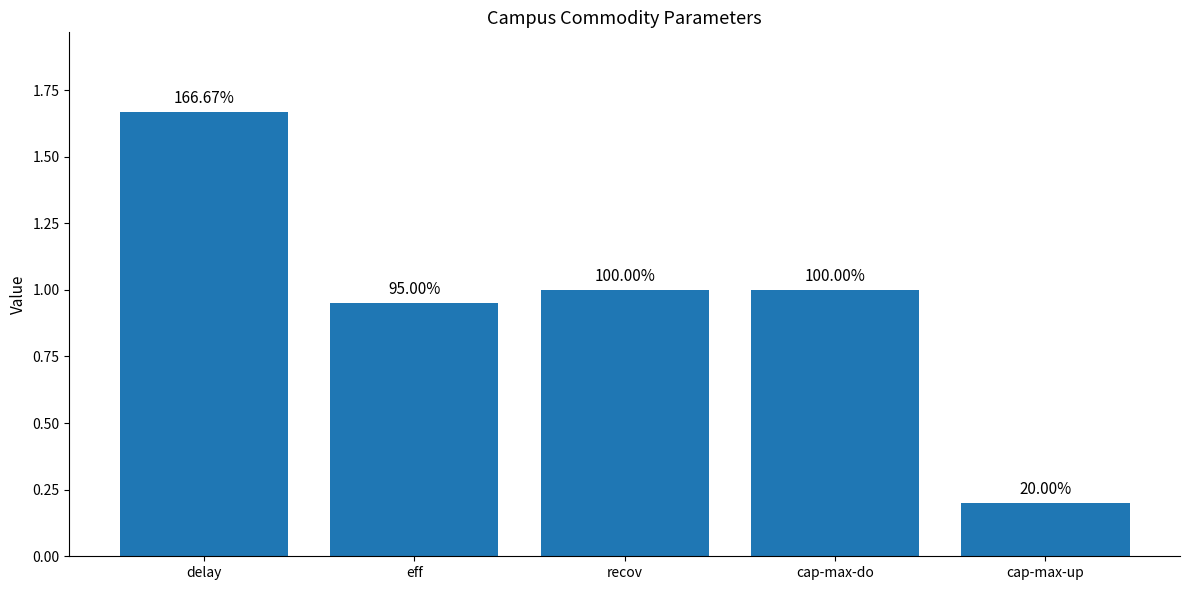

What is the difference between the second highest and second lowest values?

0.1